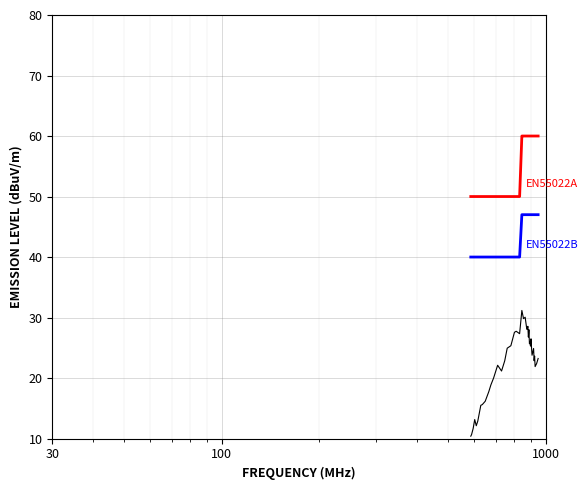

What is the minimum value shown in the chart?

10.4